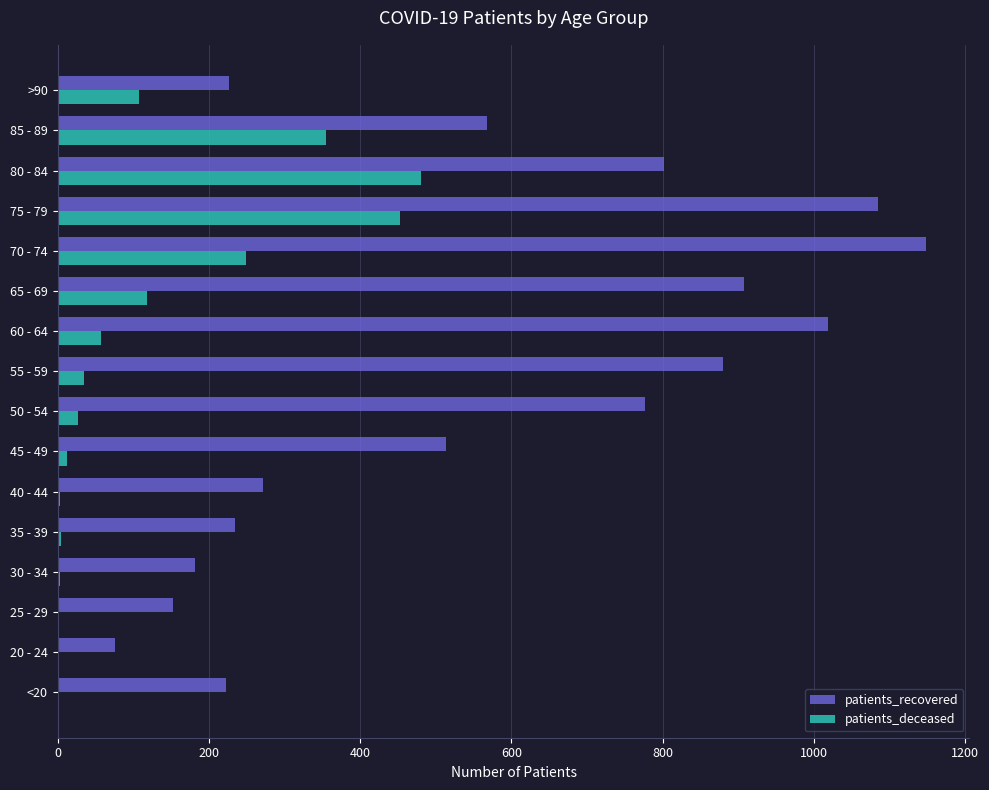

What is the greatest value displayed?

1148